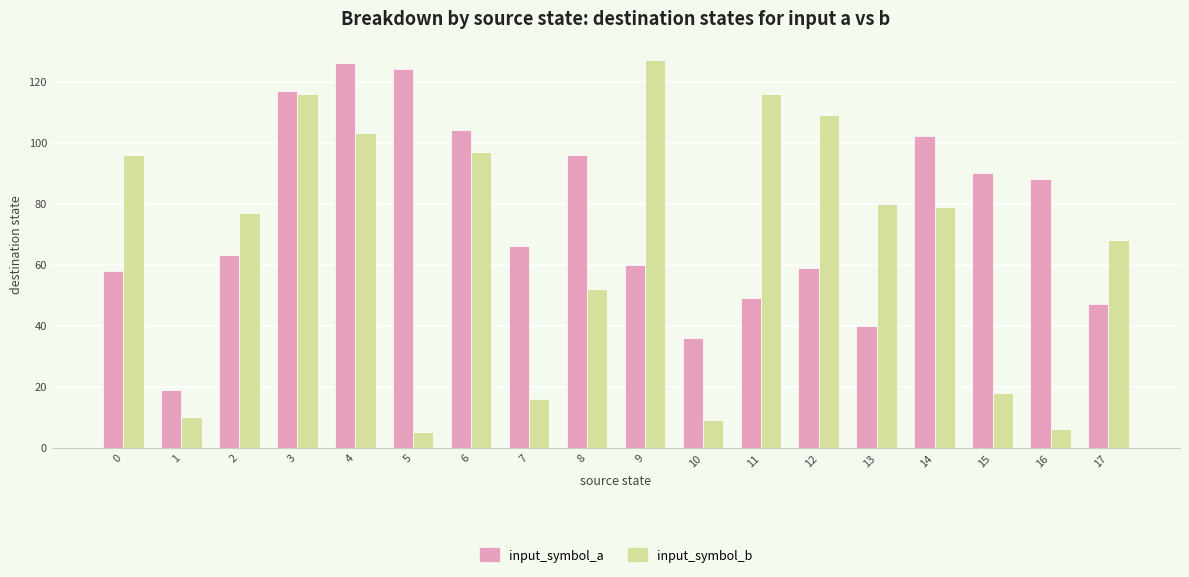

What is the maximum value for input_symbol_a?

126